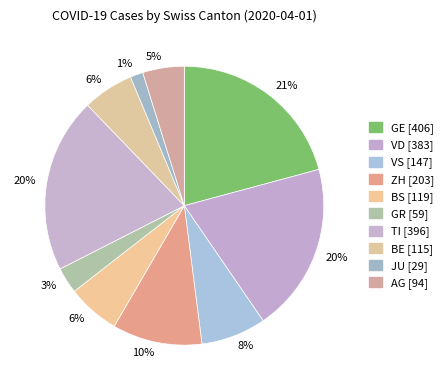

How many slices are in this pie chart?

10